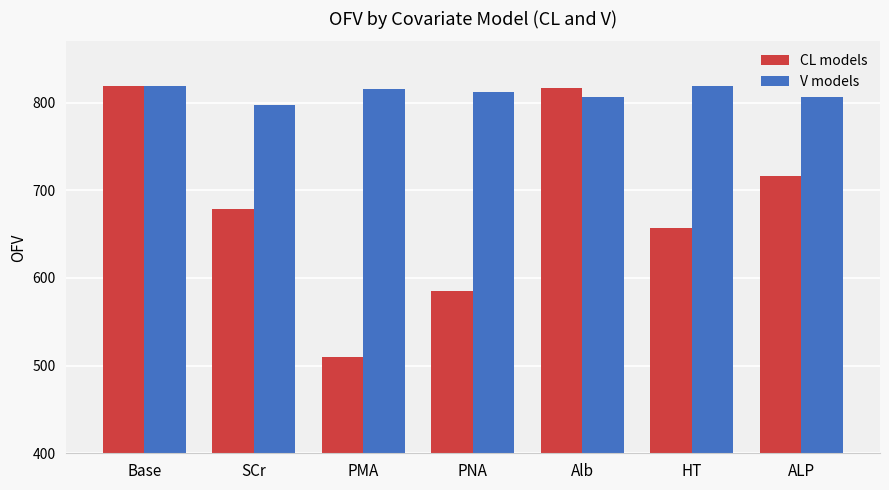

Which series has the largest total across all categories?

V models